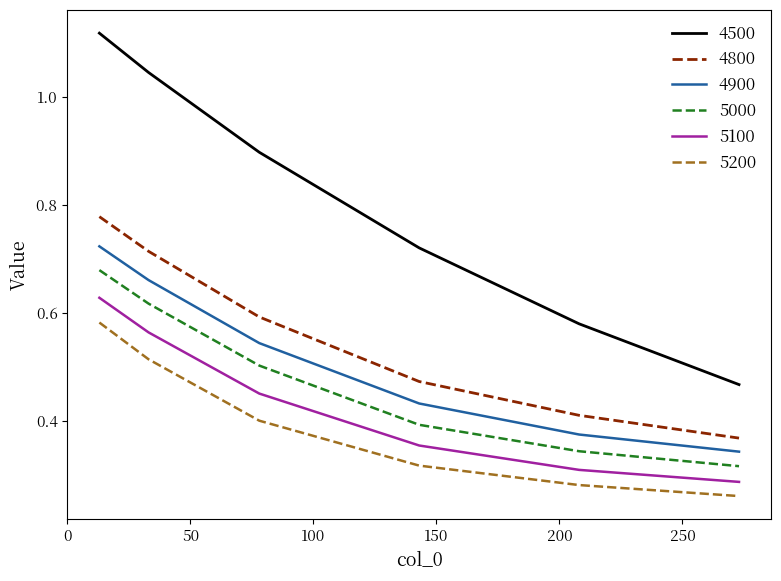

List the series in order of their peak value, highest first.

4500, 4800, 4900, 5000, 5100, 5200